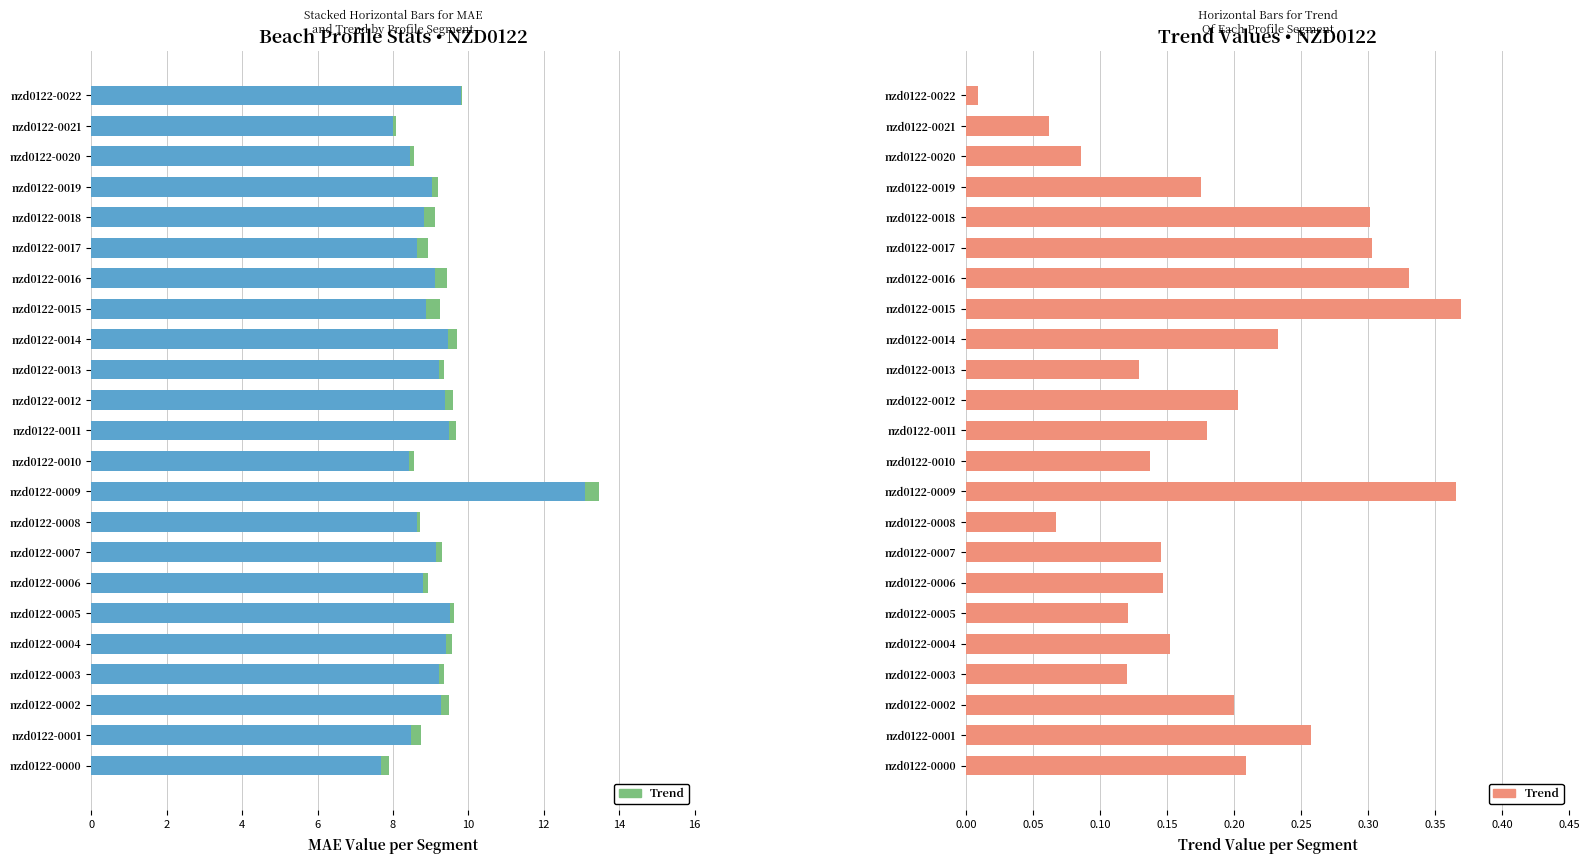

At which category is the sum across all series the highest?

nzd0122-0009